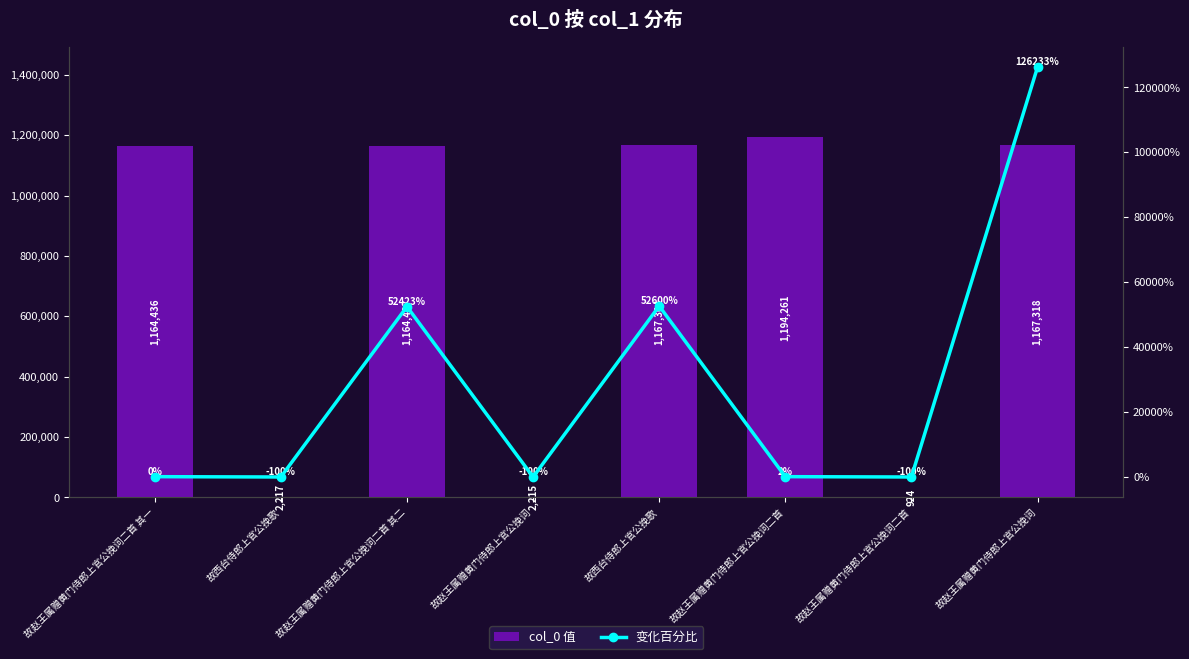

Which label corresponds to the smallest value in the chart?

故赵王属赠黄门侍郎上官公挽词二首